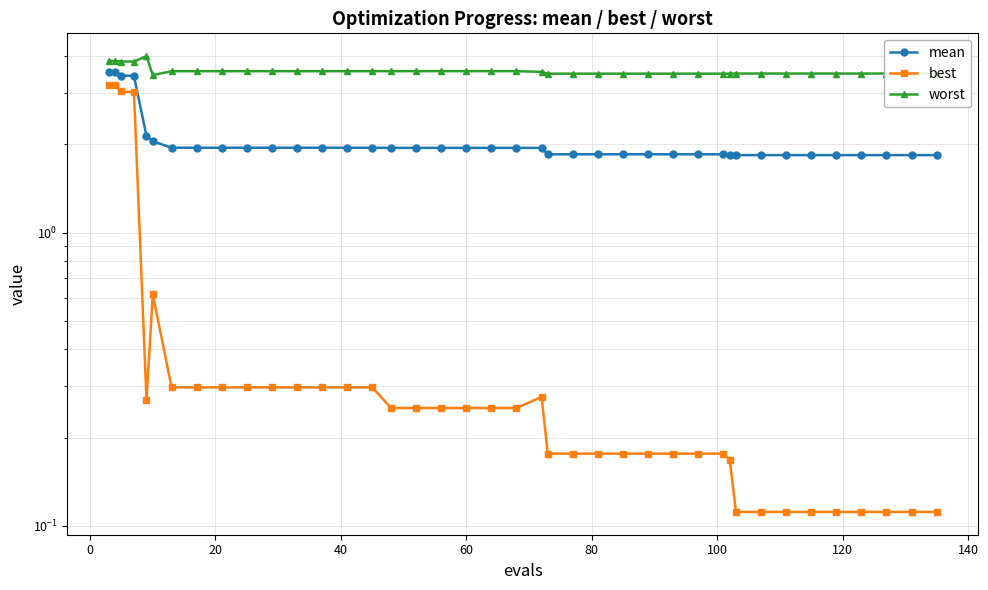

True or false: best and mean intersect in this chart.

False